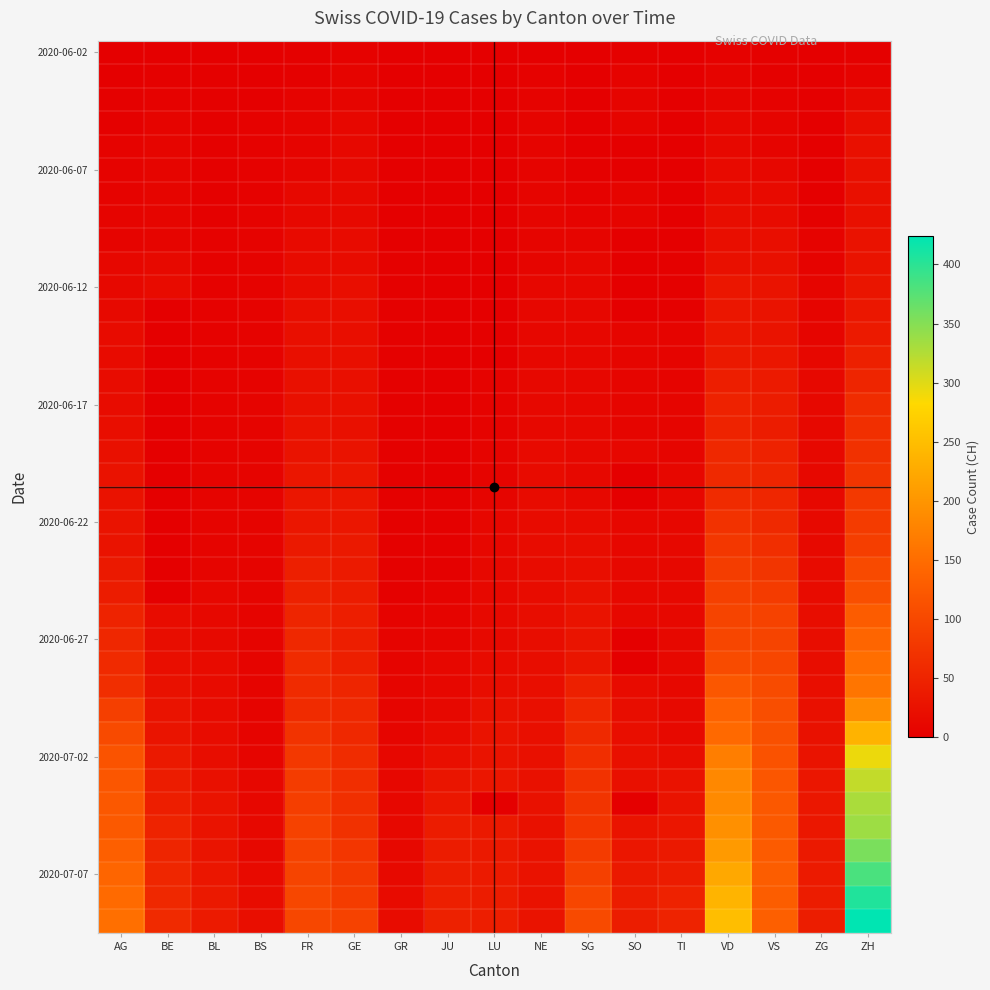

Between GR and JU, which is larger?

GR